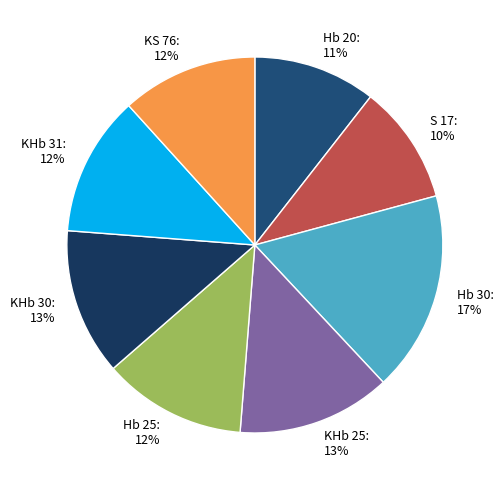

The KHb 25 slice represents 13% of the pie. True or false?

True